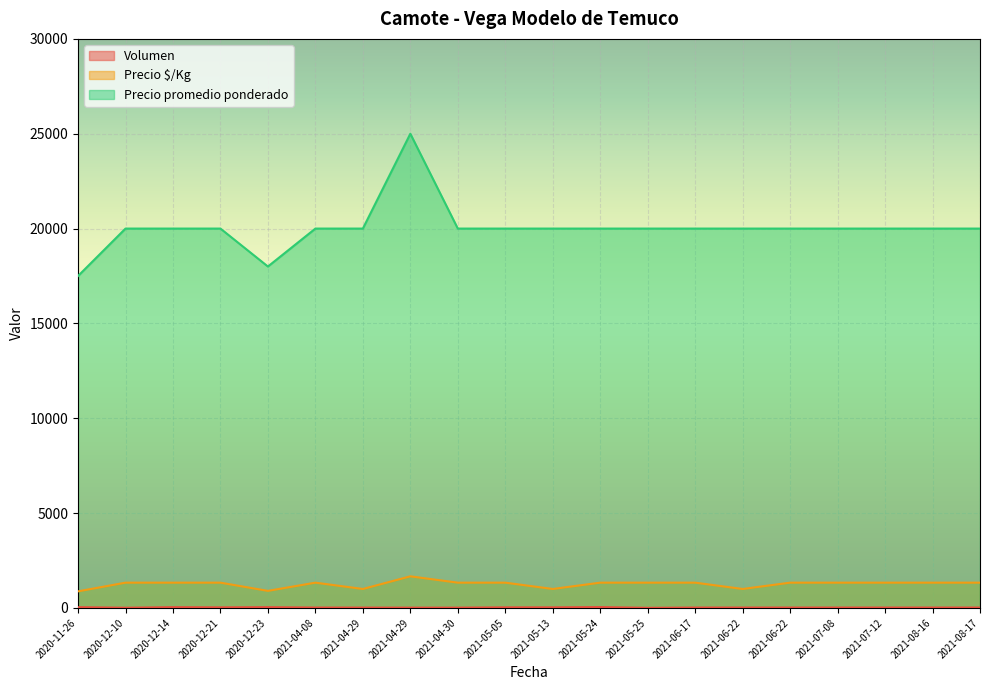

True or false: Precio $/Kg and Volumen cross at least once.

False